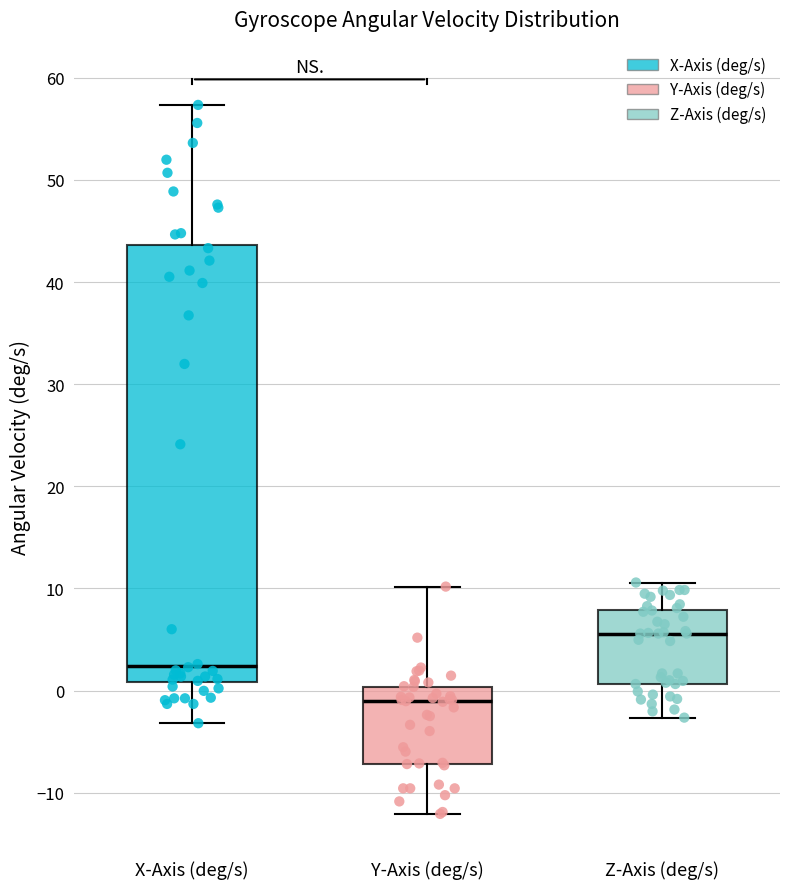

Reading left to right, read every box against the y-axis: the position of its median line, the range the box covers, and the ends of its whiskers. The values are not printed on the chart, so give them approximately, as read against the axis.

X-Axis (deg/s): median 2, box 1 to 44, whiskers -3 to 57
Y-Axis (deg/s): median -1, box -7 to 0, whiskers -12 to 10
Z-Axis (deg/s): median 6, box 1 to 8, whiskers -3 to 11